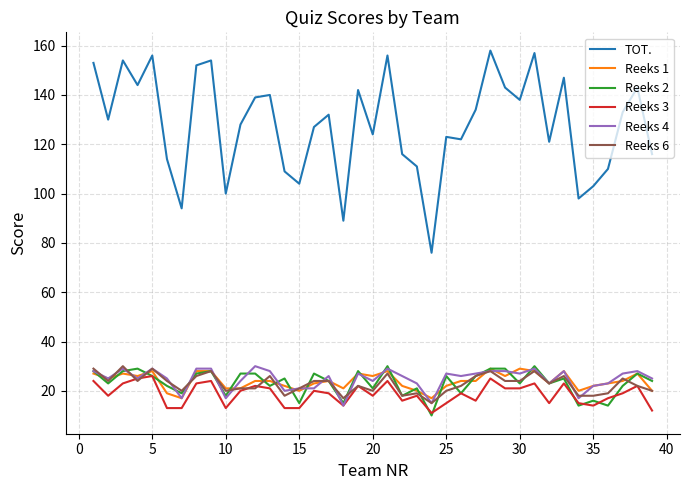

True or false: Reeks 6 and TOT. intersect in this chart.

False